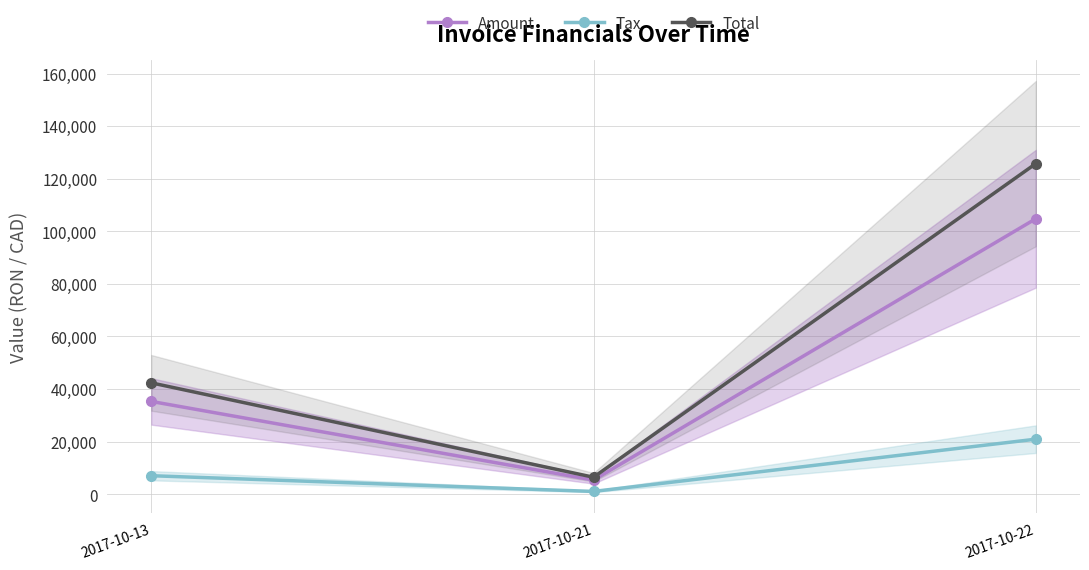

Is it true that Tax equals 20954.8 at 2017-10-22?

True